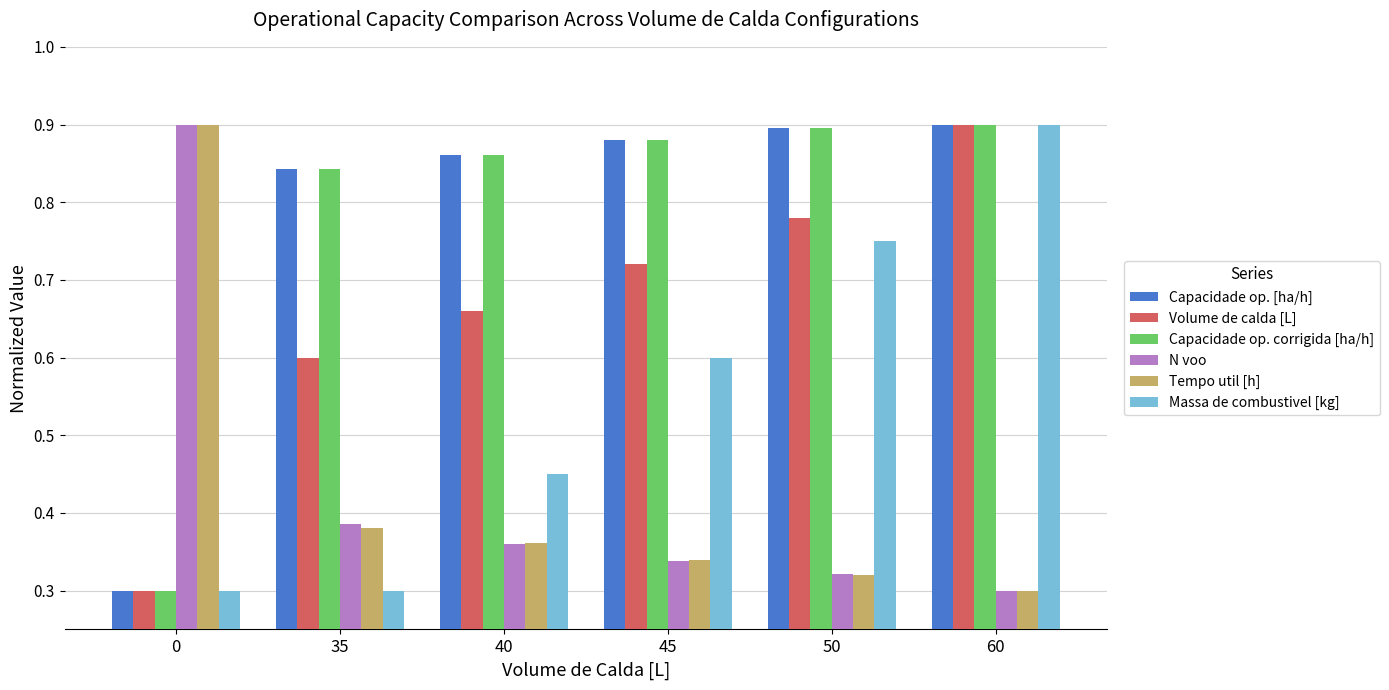

Is it true that Volume de calda [L] equals 0.9 at 60?

True